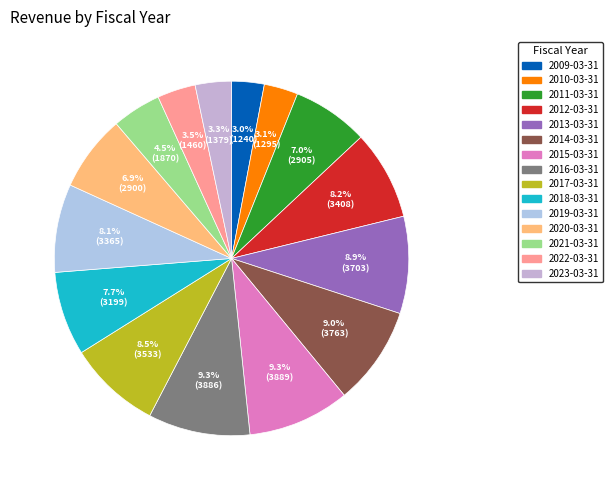

How many segments does this pie chart have?

15